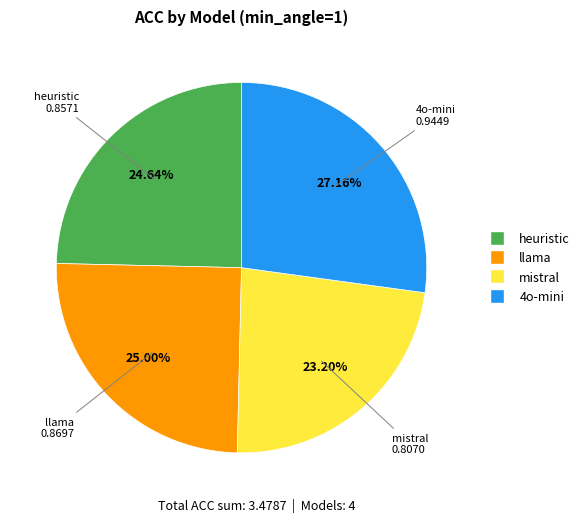

Is the sum of mistral and llama greater than half?

No